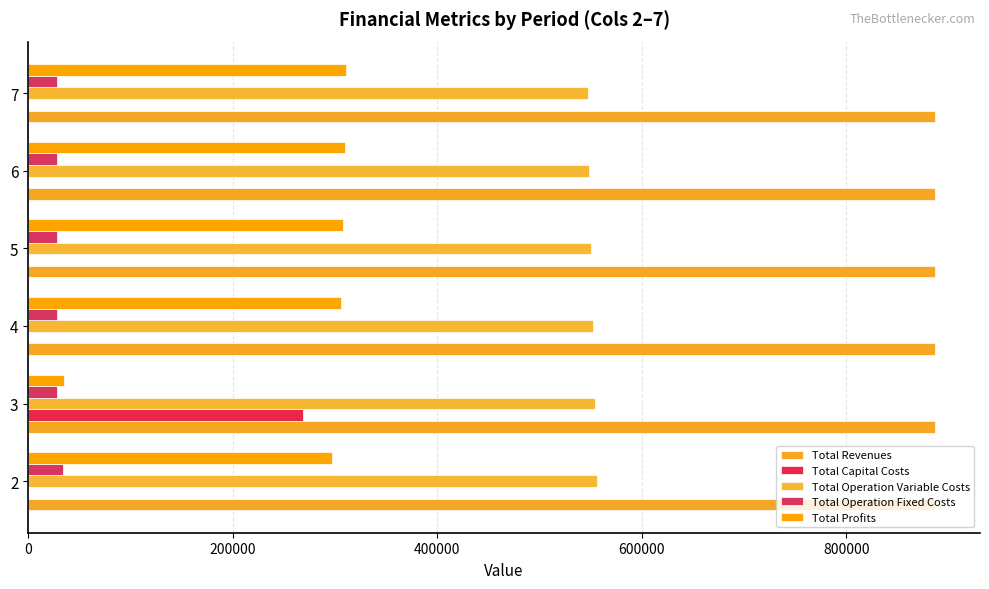

How many distinct data groups are displayed?

5